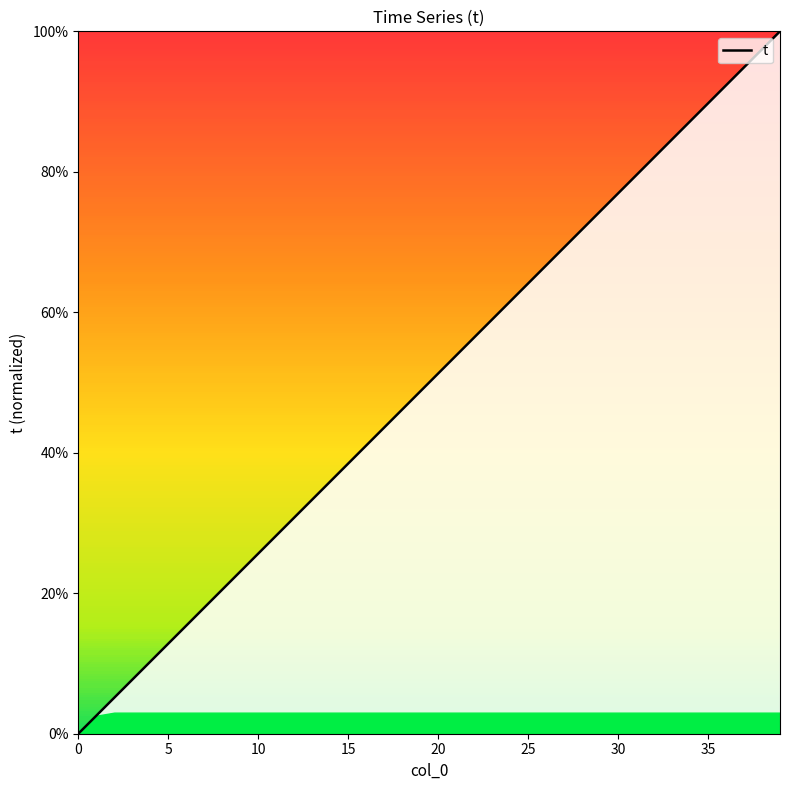

What is the sum of all values?

2000.0